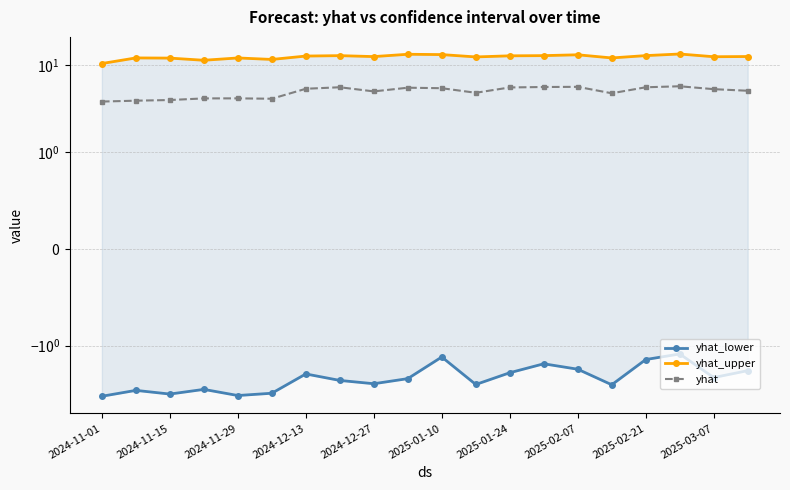

True or false: yhat and yhat_upper cross at least once.

False